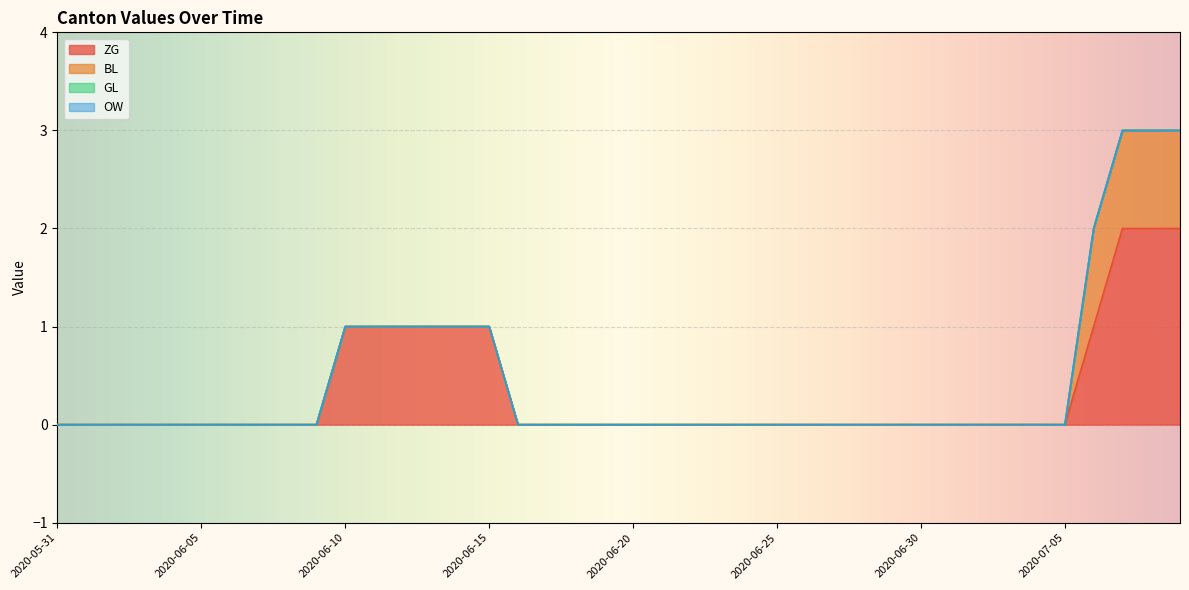

Between 2020-06-23 and 2020-06-21, which is larger?

2020-06-23